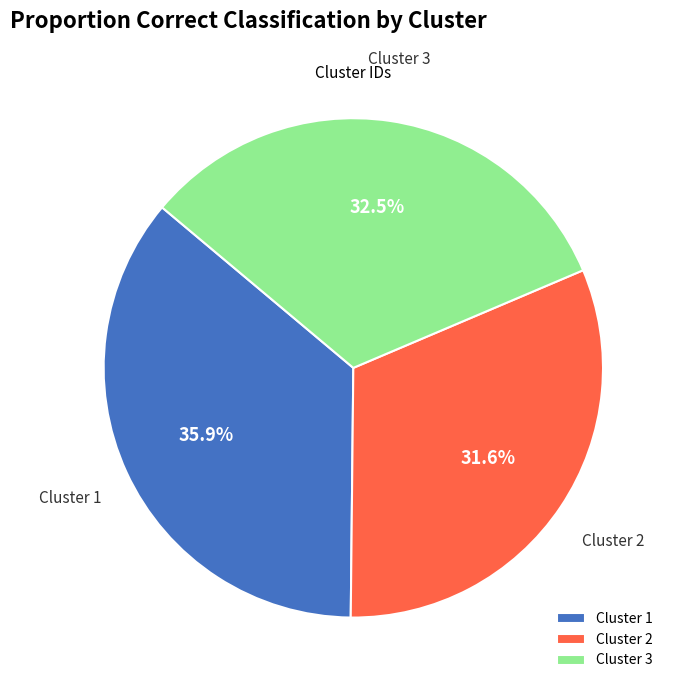

Combined, what portion of the pie is Cluster 2 and Cluster 3?

64.1%